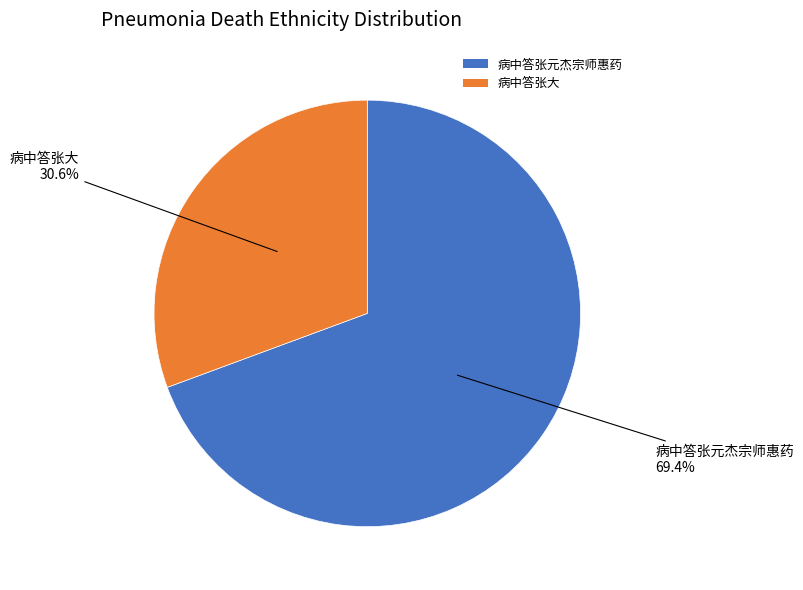

How many slices are in this pie chart?

2